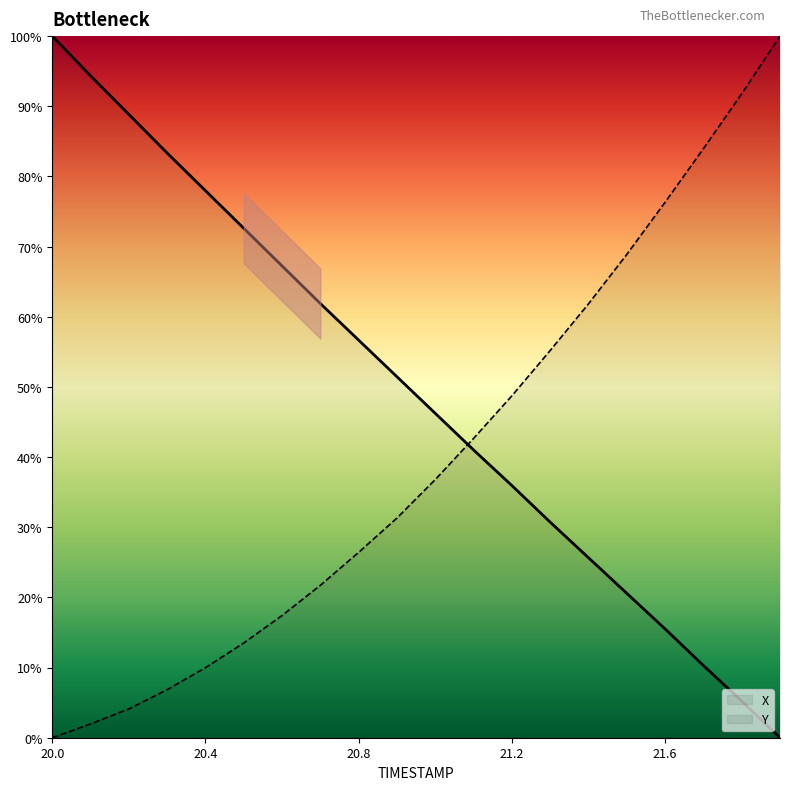

Reading left to right, list all the values displayed in this chart.

X: 20.0=100.0	20.1=94.3	20.2=88.8	20.3=83.3	20.4=78.0	20.5=72.6	20.6=67.2	20.7=61.9	20.8=56.7	20.9=51.4	21.0=46.2	21.1=41.0	21.2=35.9	21.3=30.7	21.4=25.7	21.5=20.6	21.6=15.5	21.7=10.3	21.8=5.2	21.9=0.0
Y: 20.0=0.0	20.1=2.0	20.2=4.1	20.3=6.8	20.4=10.0	20.5=13.5	20.6=17.4	20.7=21.7	20.8=26.4	20.9=31.3	21.0=36.8	21.1=42.7	21.2=48.7	21.3=55.2	21.4=61.8	21.5=68.9	21.6=76.3	21.7=84.0	21.8=91.8	21.9=100.0